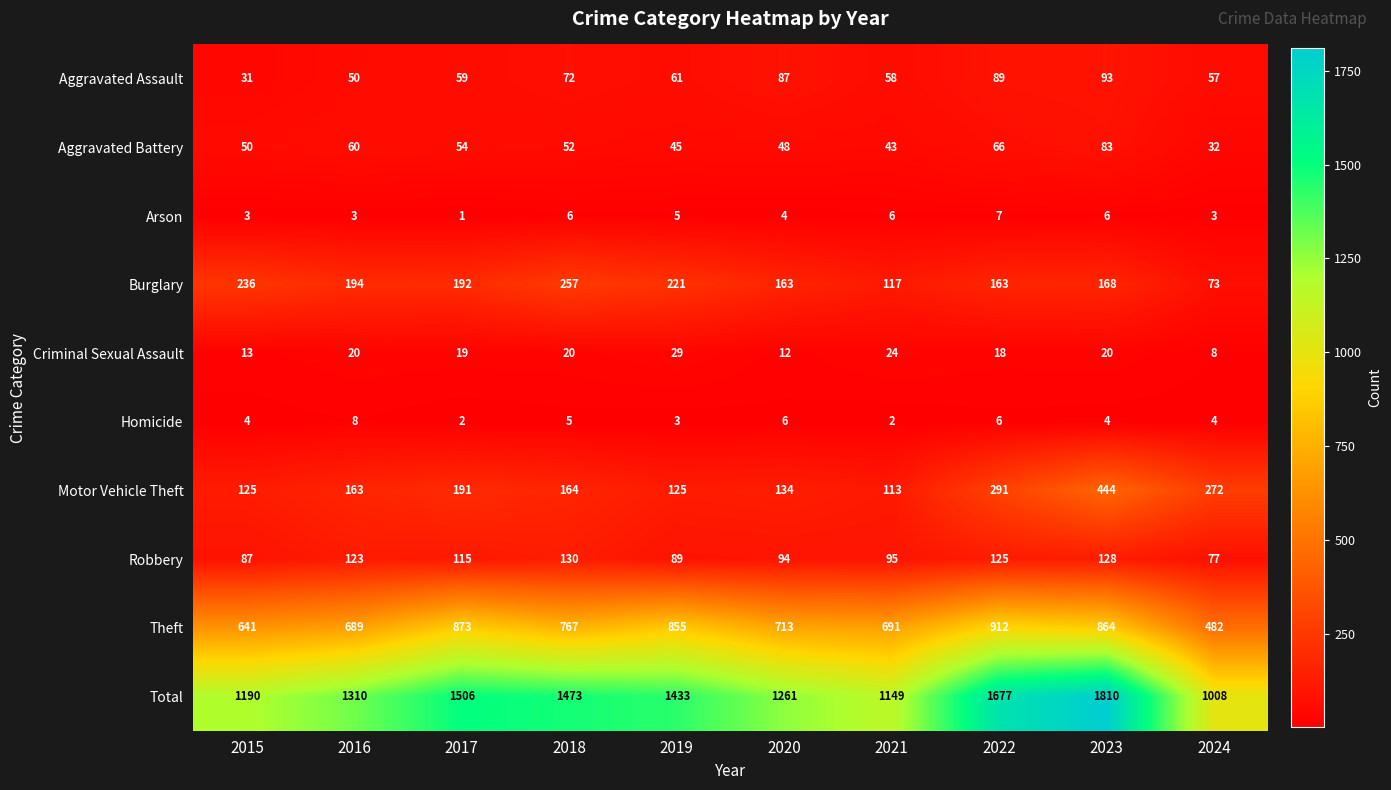

What is the difference between the highest and lowest values at 2017?

1505